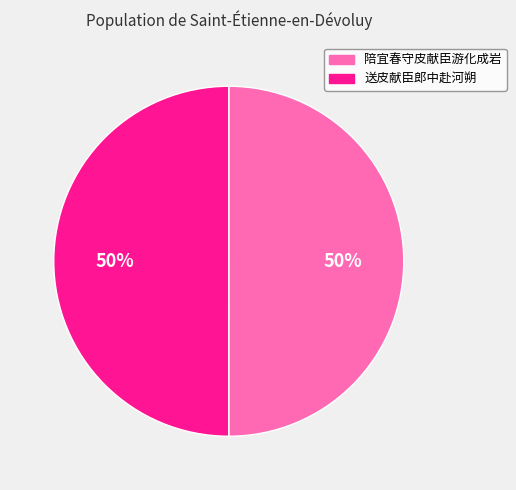

True or false: 送皮献臣郎中赴河朔 accounts for 42% of the total.

False